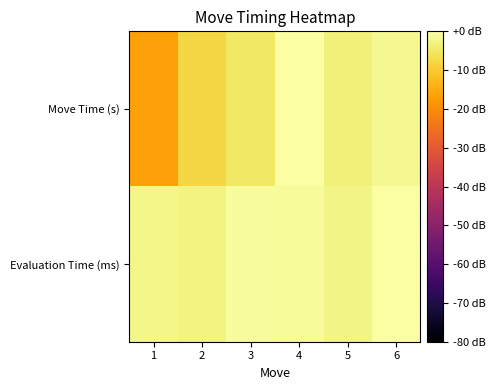

Rank the series by their maximum value, from highest to lowest.

Move Time (s), Evaluation Time (ms)